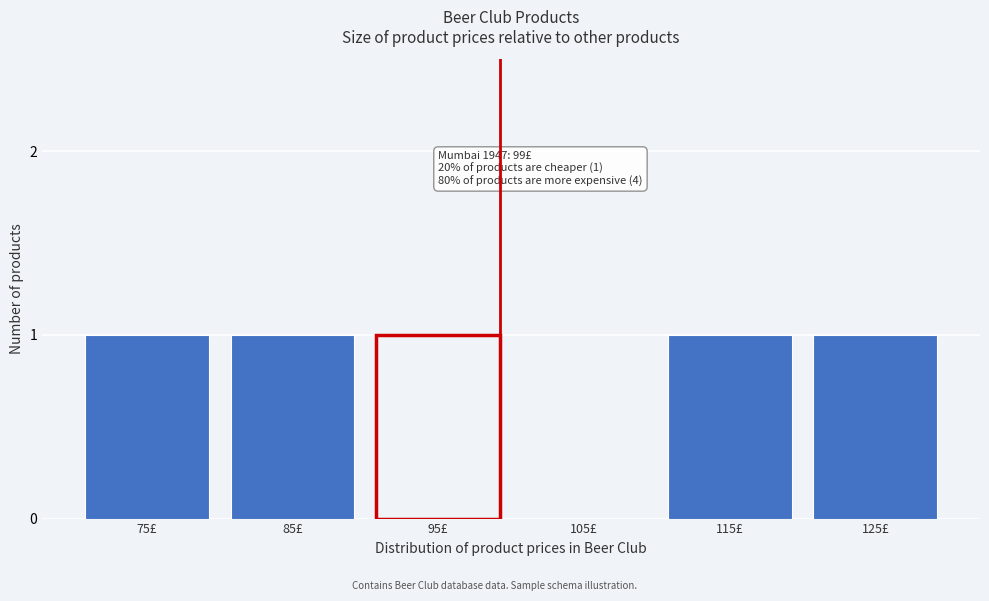

Reading left to right, list all the values displayed in this chart.

75£=1	85£=1	95£=1	105£=0	115£=1	125£=1